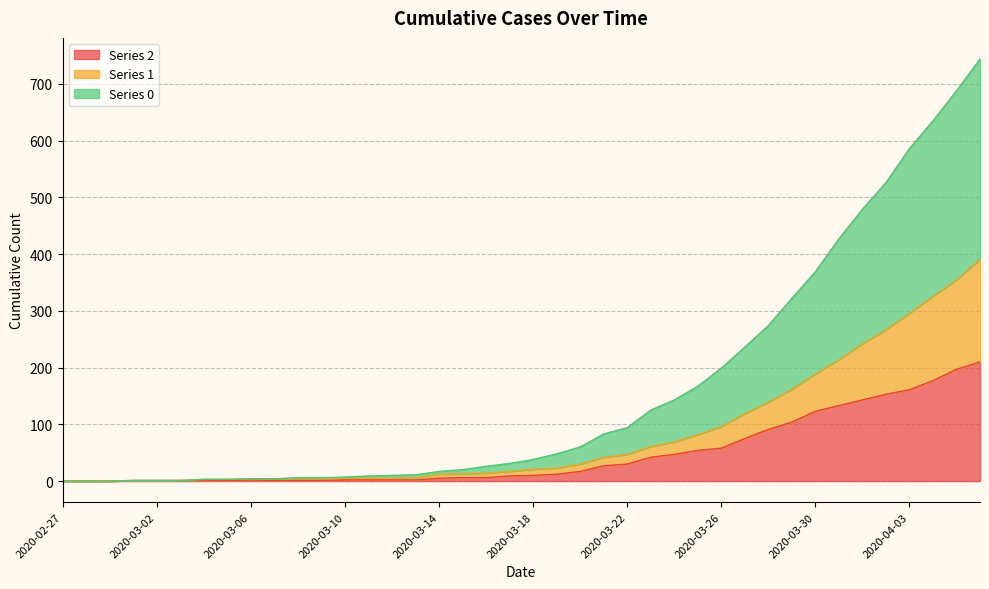

What position from the right is 2020-03-30?

8